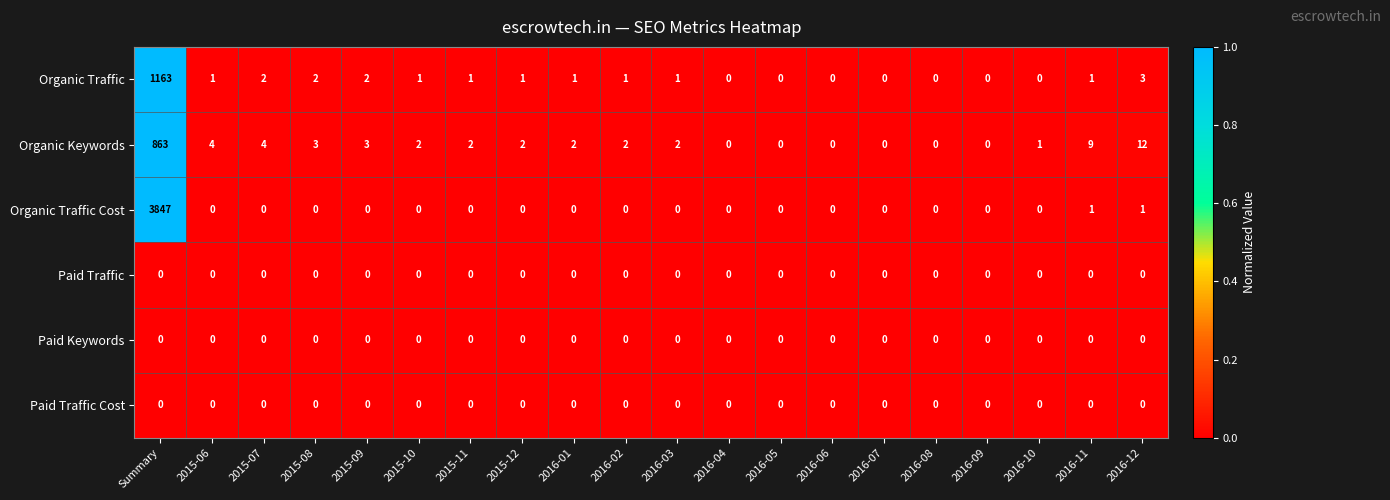

What is the average value of the Organic Traffic series?

59